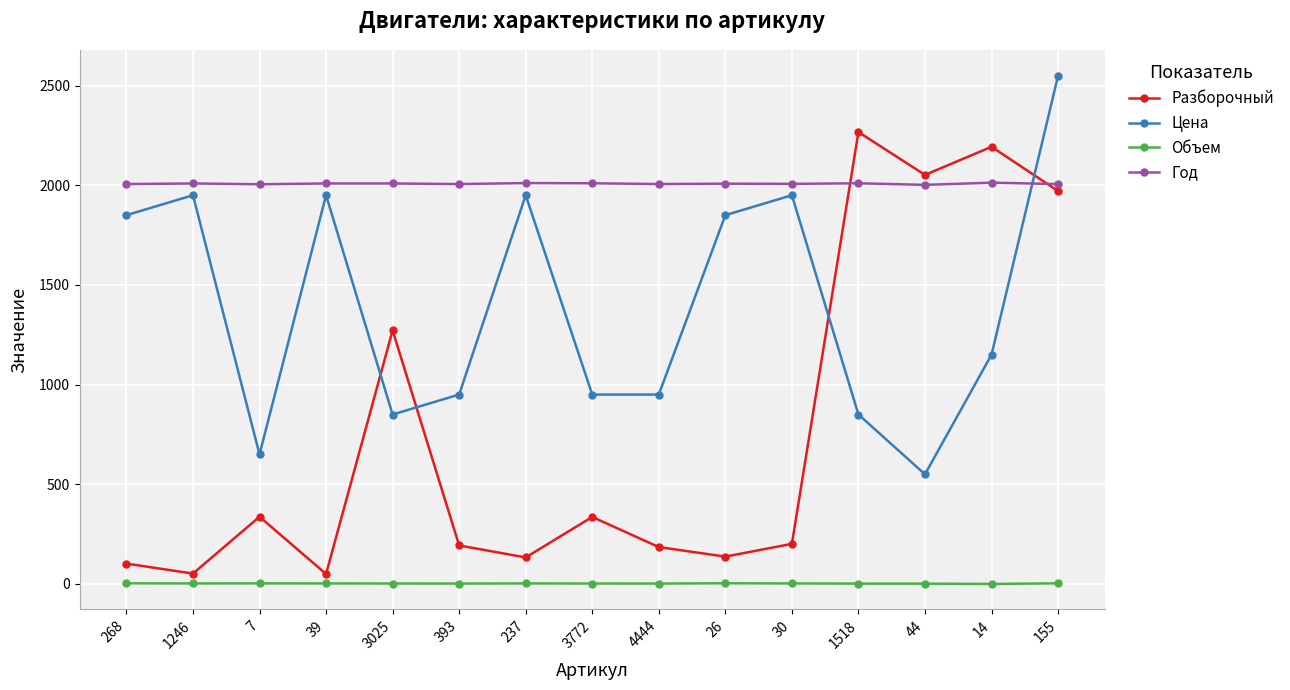

True or false: Цена has a value of 650.0 at 7.

True